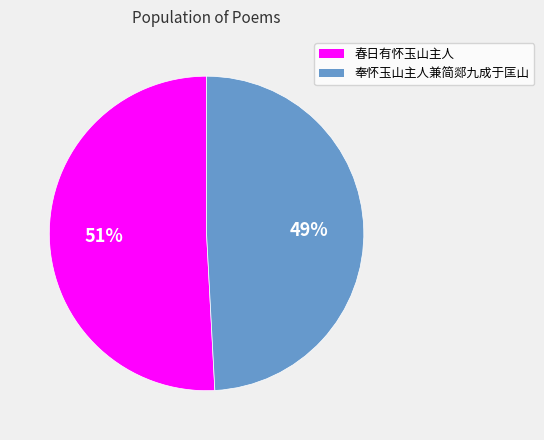

Do 奉怀玉山主人兼简郯九成于匡山 and 春日有怀玉山主人 together represent more than half of the pie?

Yes